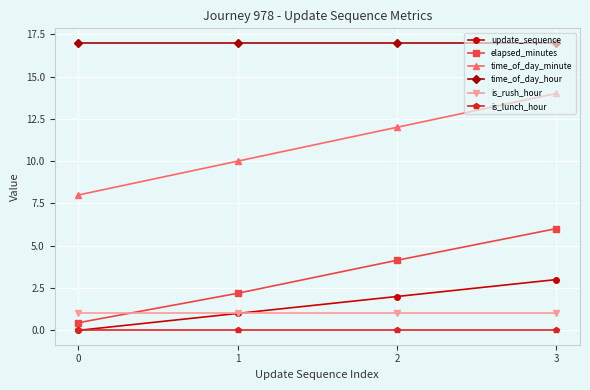

Which series has the largest range (max minus min)?

time_of_day_minute